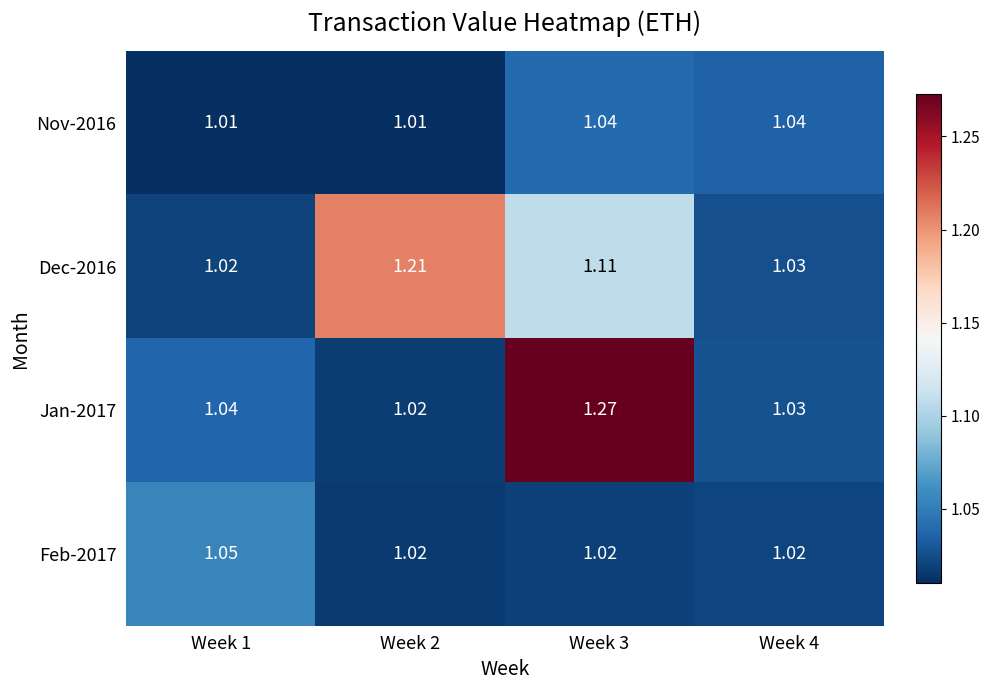

Is the value of Jan-2017 at Week 4 greater than the value of Feb-2017 at Week 3?

Yes